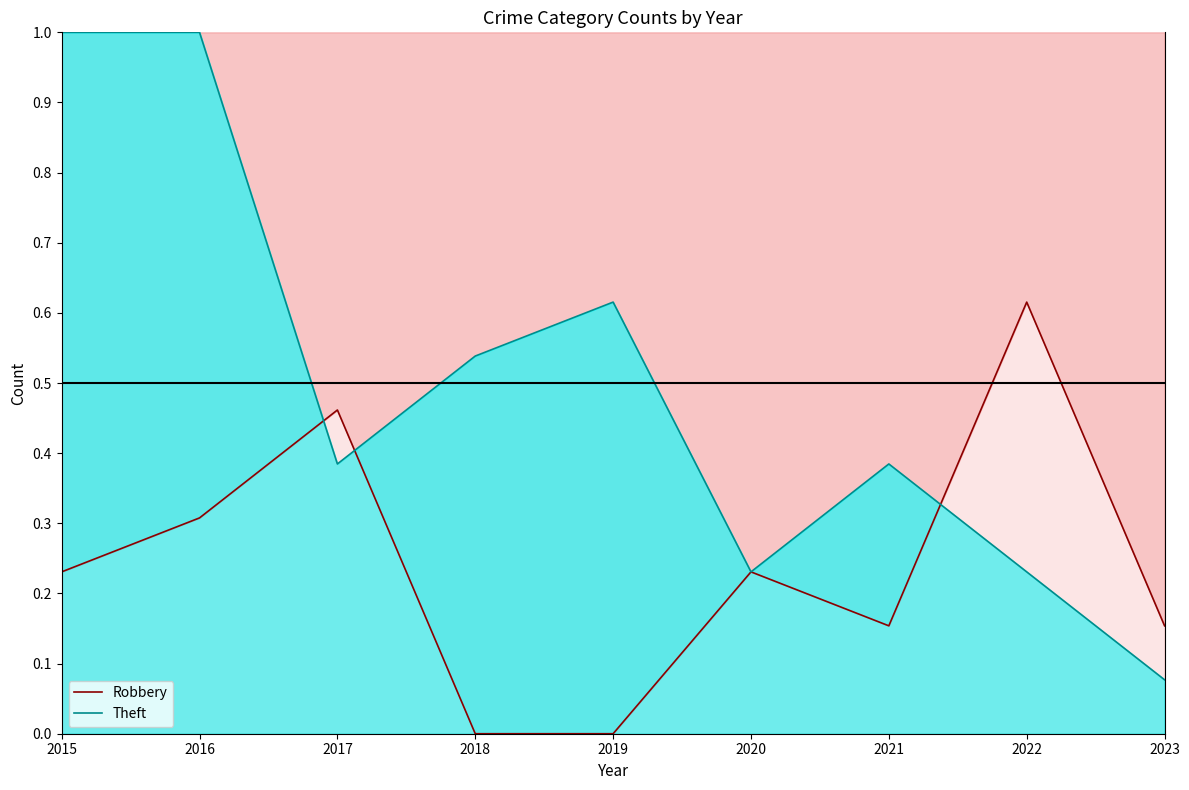

What is the difference between the Theft values at 2018 and 2016?

0.5